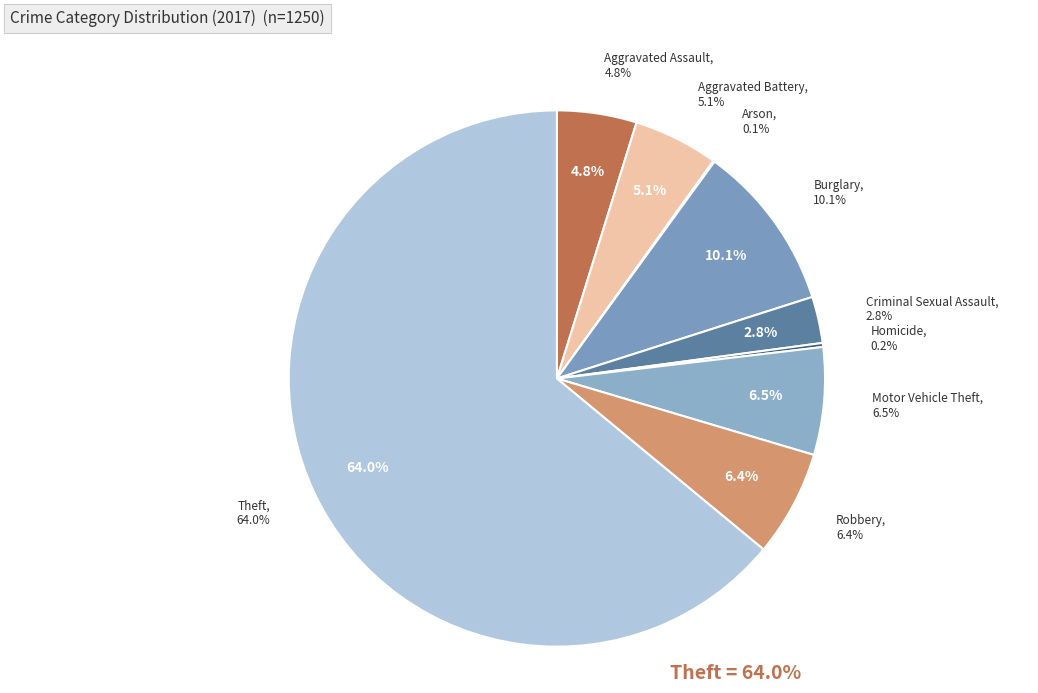

The Robbery slice represents 6% of the pie. True or false?

True